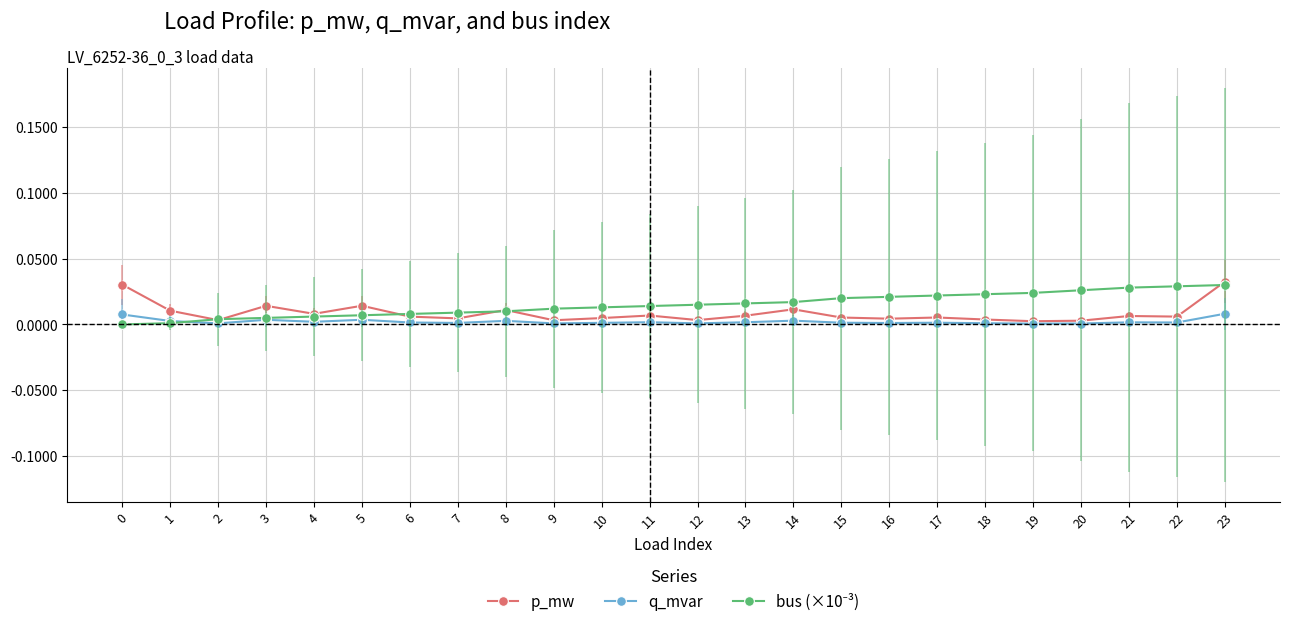

The value of q_mvar at 23 is 0.0. True or false?

True